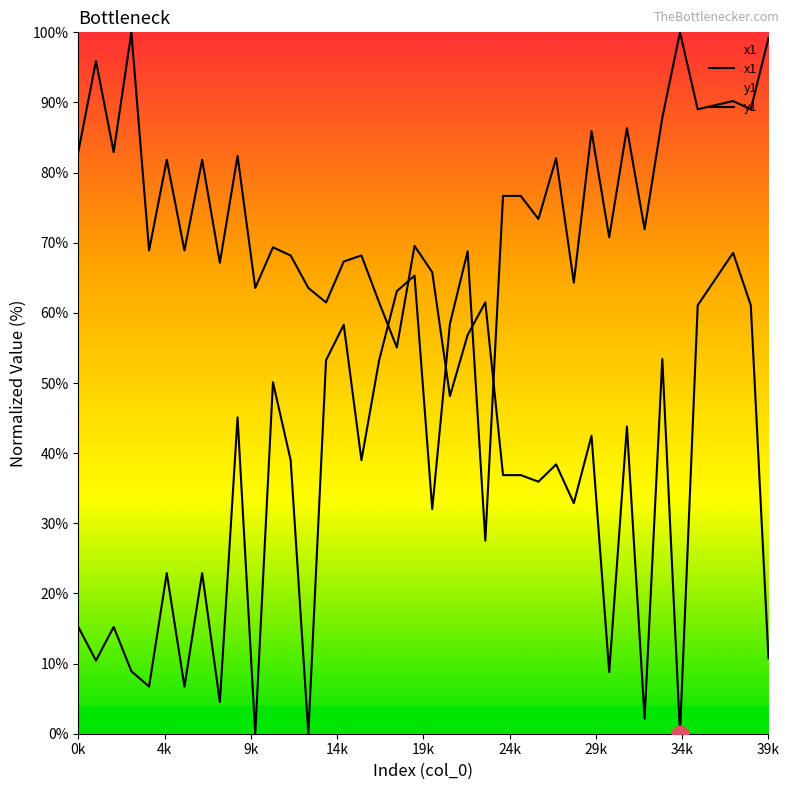

How many lines are shown in the chart?

2